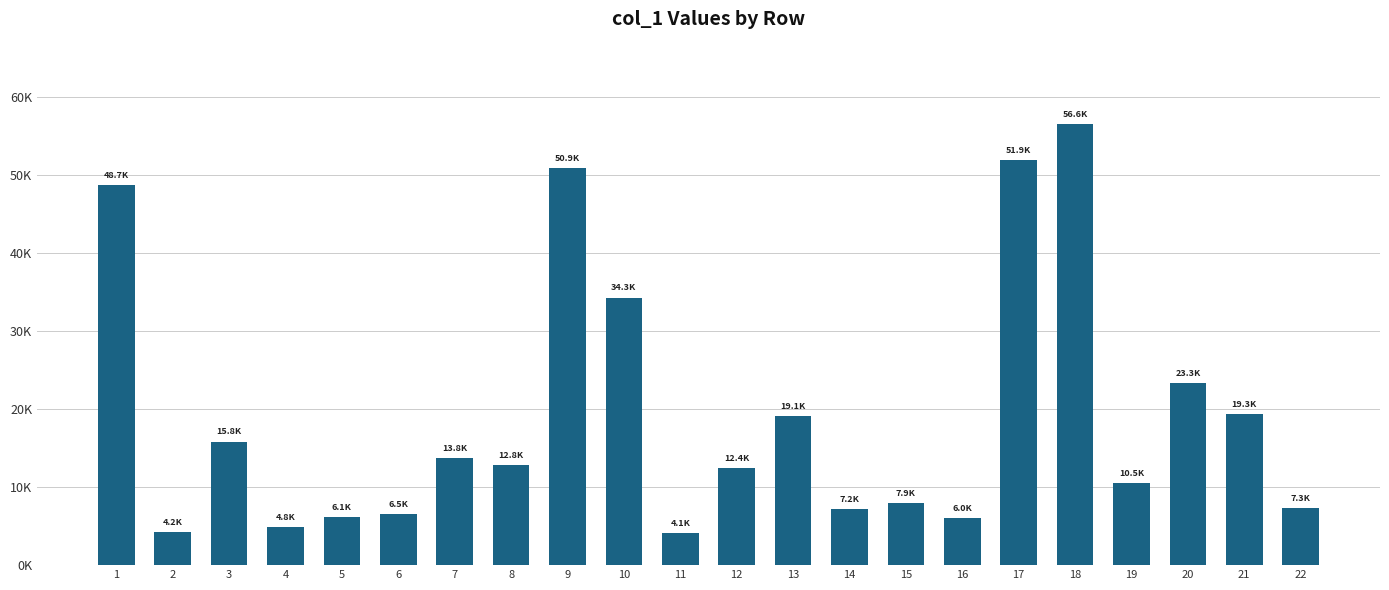

What is the smallest value displayed?

4101.9